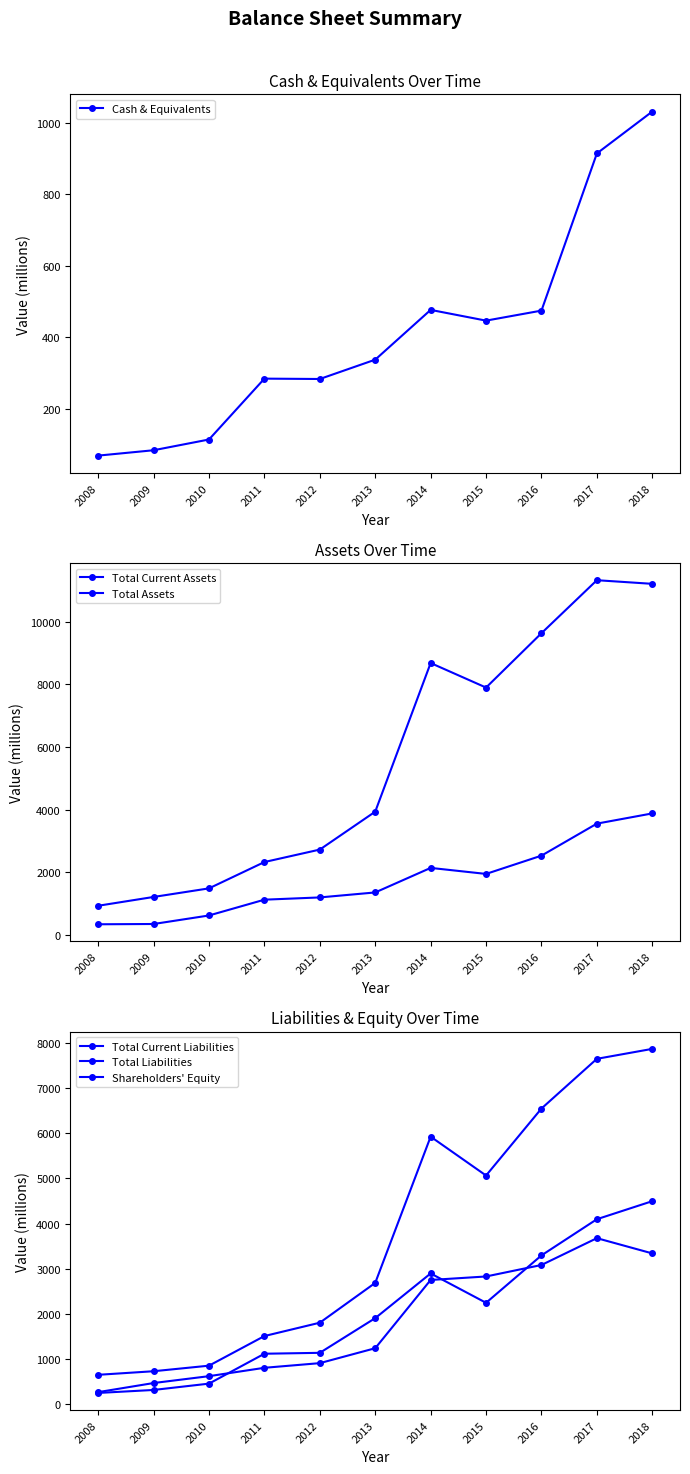

At which category does Total Current Liabilities reach its first local peak?

2014